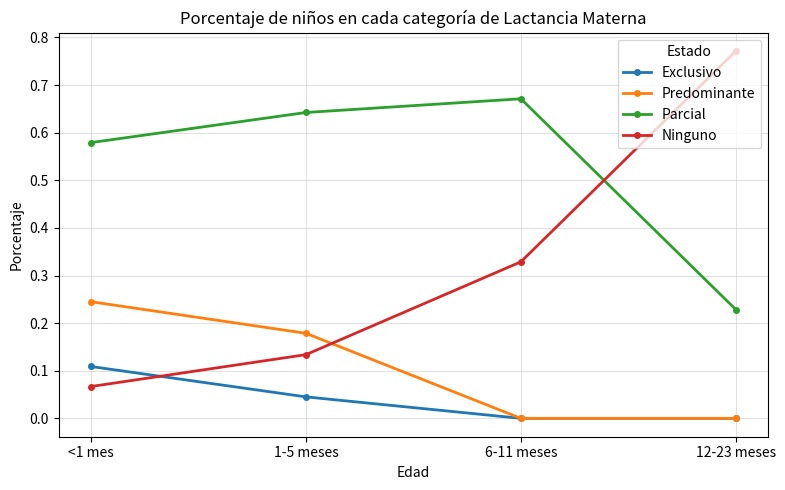

True or false: Predominante and Parcial intersect in this chart.

False